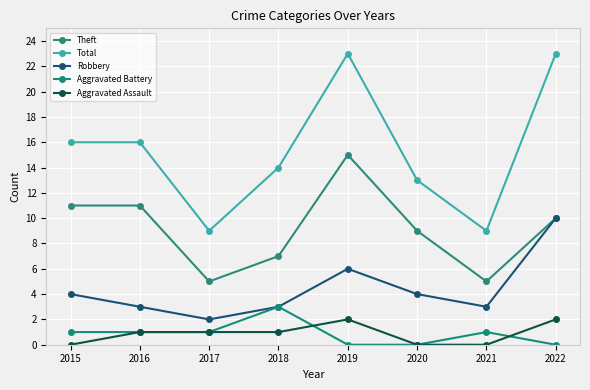

True or false: Aggravated Assault and Robbery cross at least once.

False